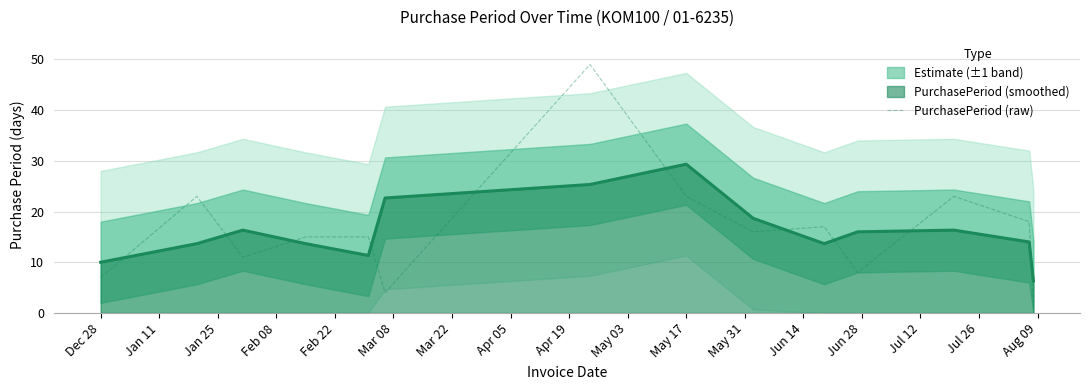

Which series ends up on top after the final intersection of PurchasePeriod (raw) and PurchasePeriod (smoothed)?

PurchasePeriod (smoothed)